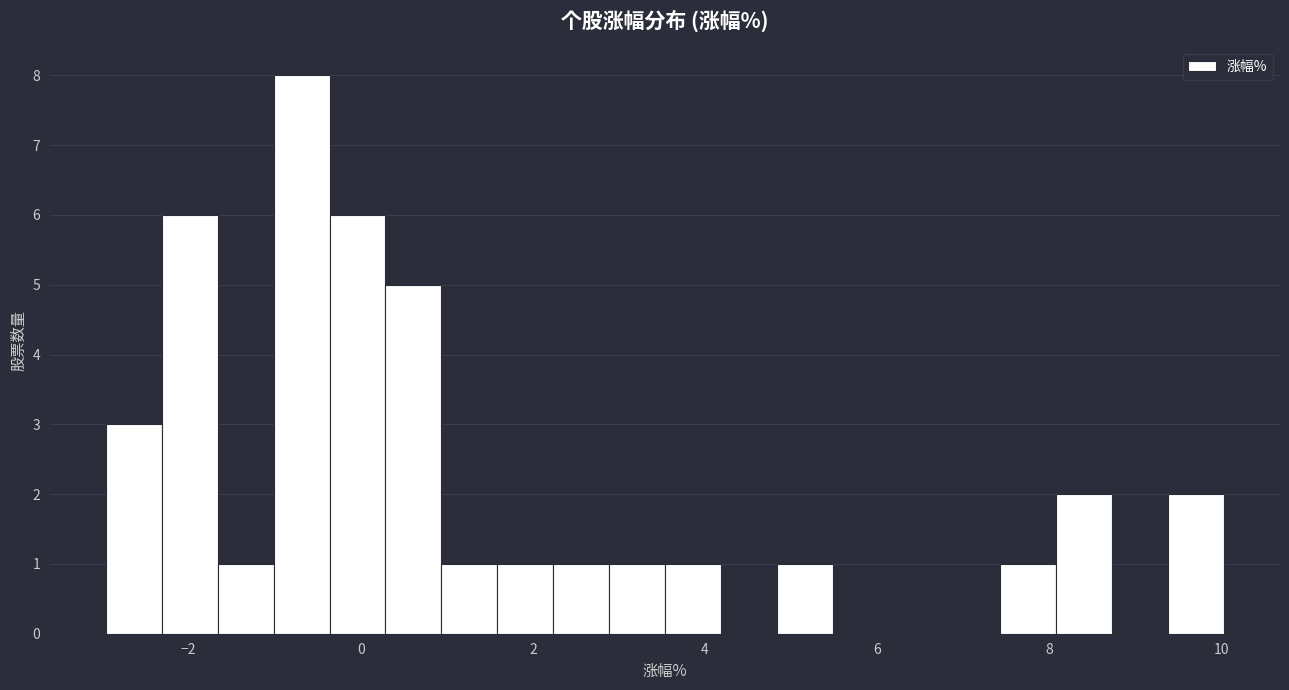

Around what value on the x-axis is the tallest bar? Give the approximate position of its centre, as read against the axis.

-0.6